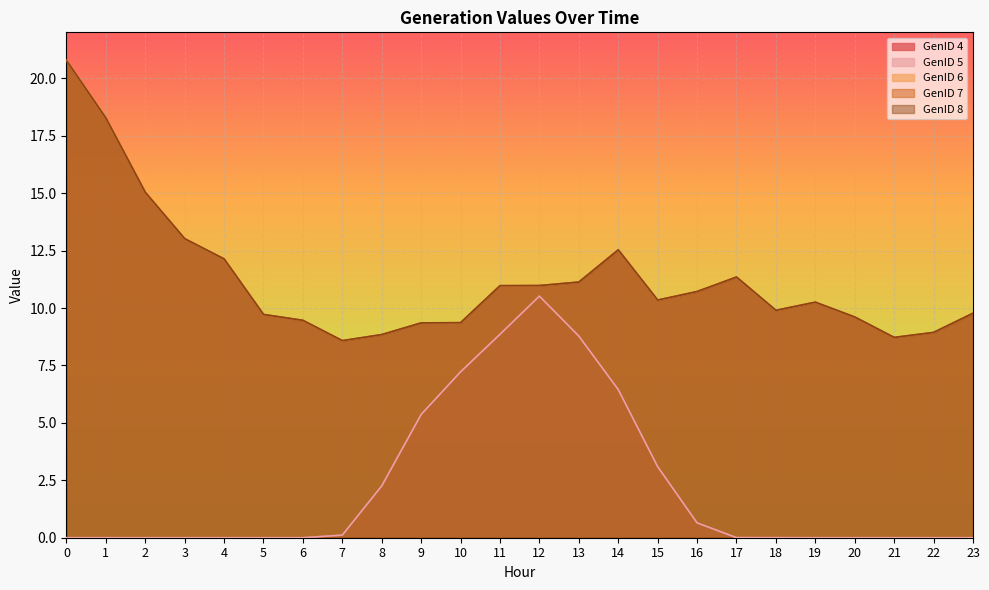

At how many categories does at least one series exceed 12?

6